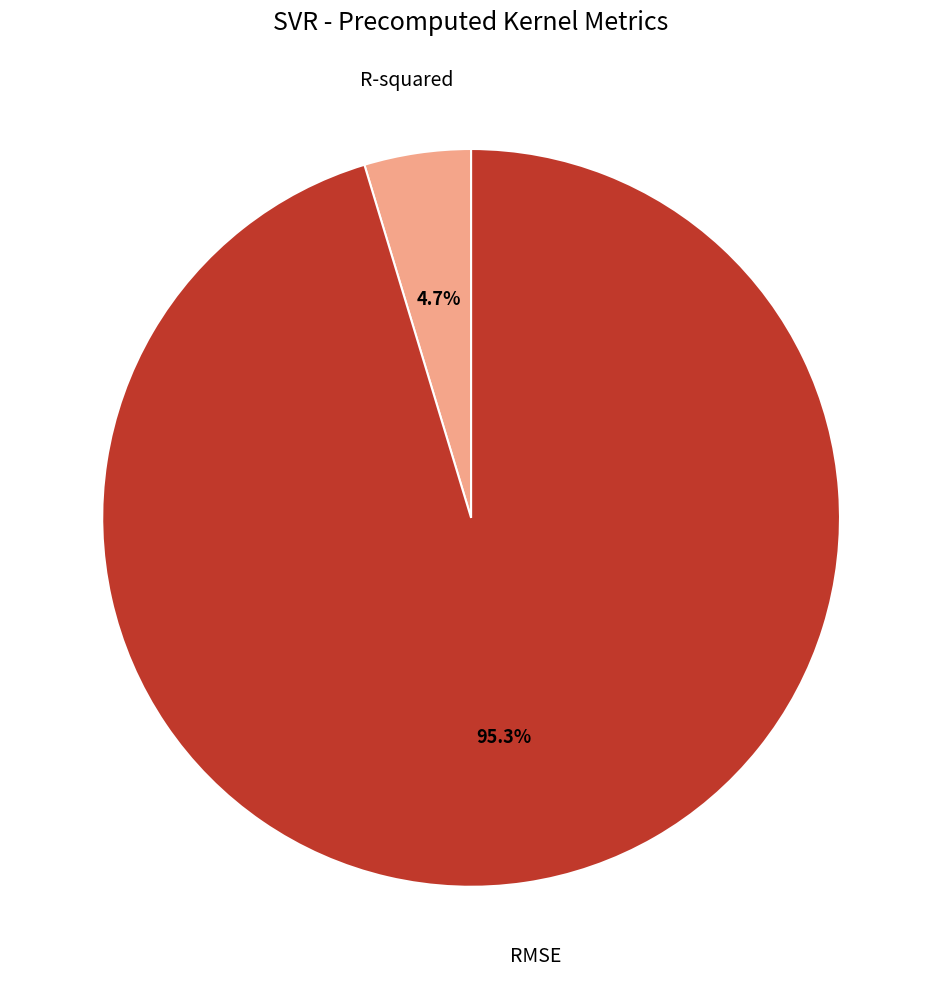

Rank the categories by value from highest to lowest.

RMSE, R-squared